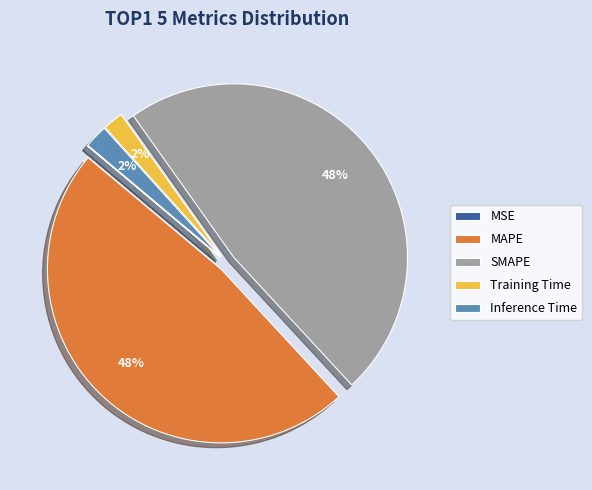

To the nearest percent, what is the difference between the largest and smallest slice percentages?

48%